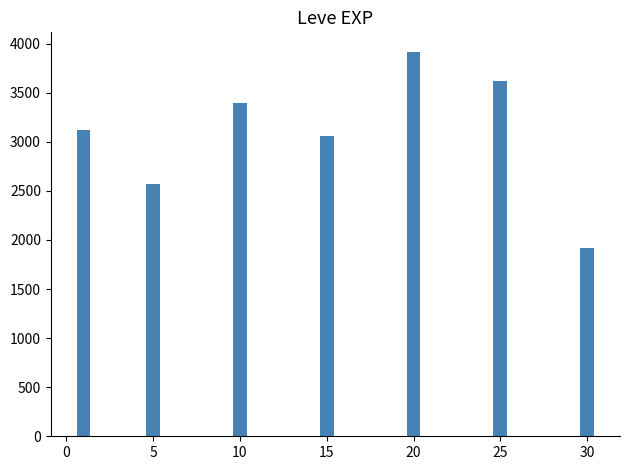

What is the value of the 1st bar from the left?

3120